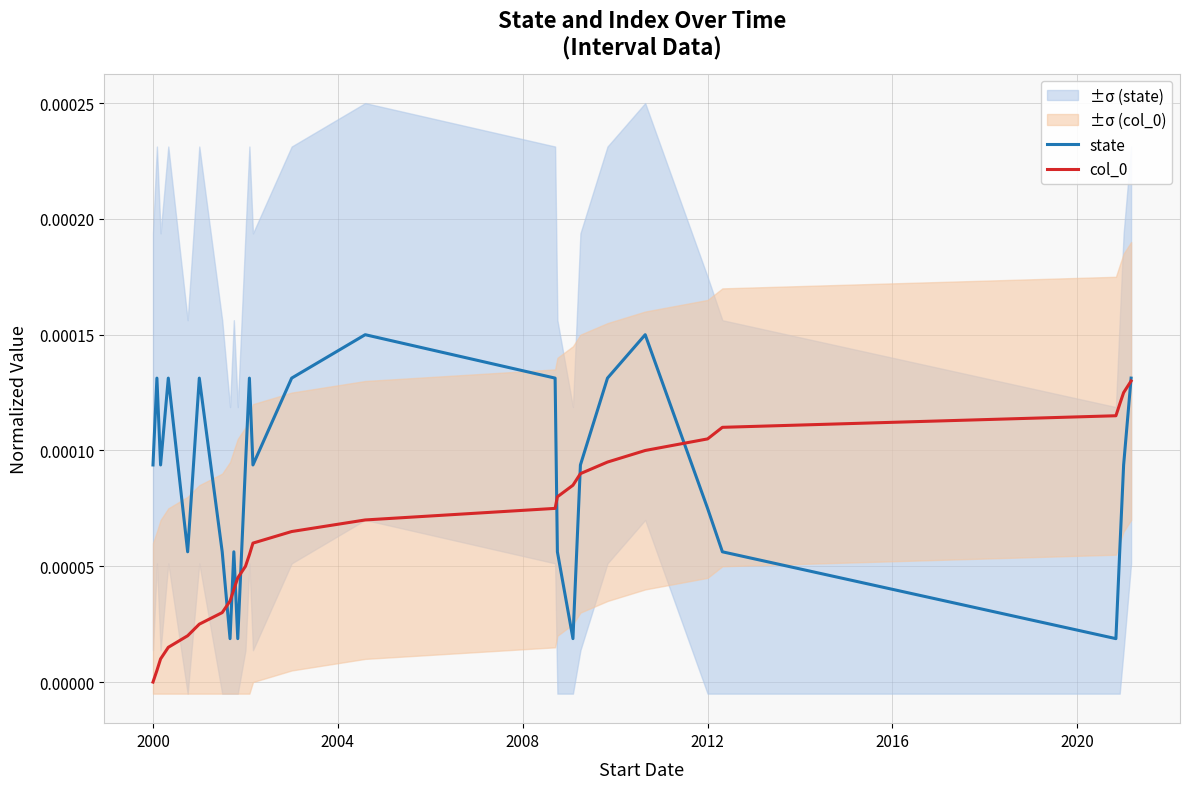

Which series has the widest spread of values?

state